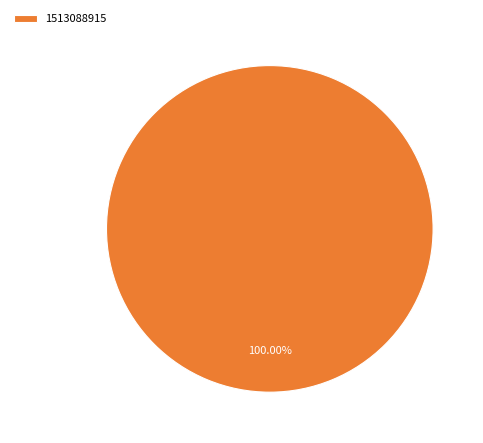

Rank the categories by value from lowest to highest.

1513088915